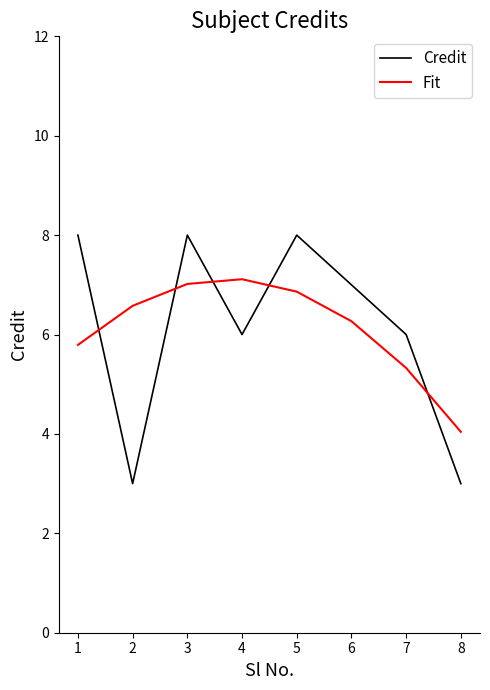

At 8, list the series in order from smallest to largest.

Credit, Fit